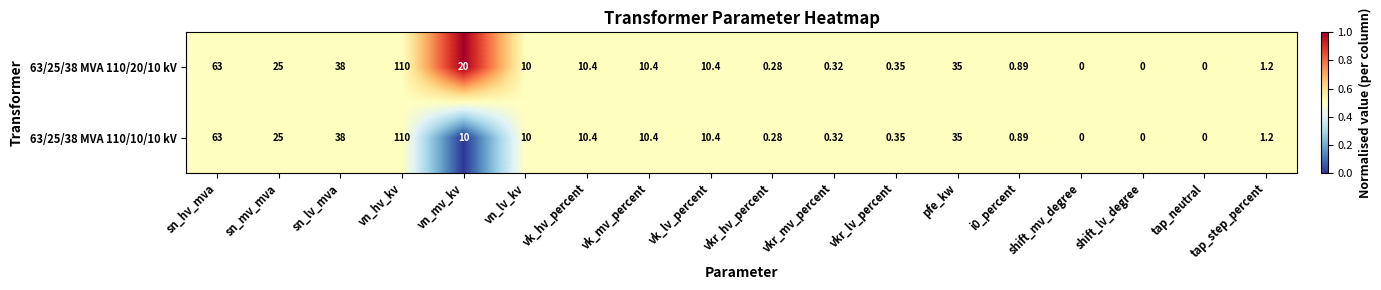

How many values in the 63/25/38 MVA 110/10/10 kV series are below 10?

8